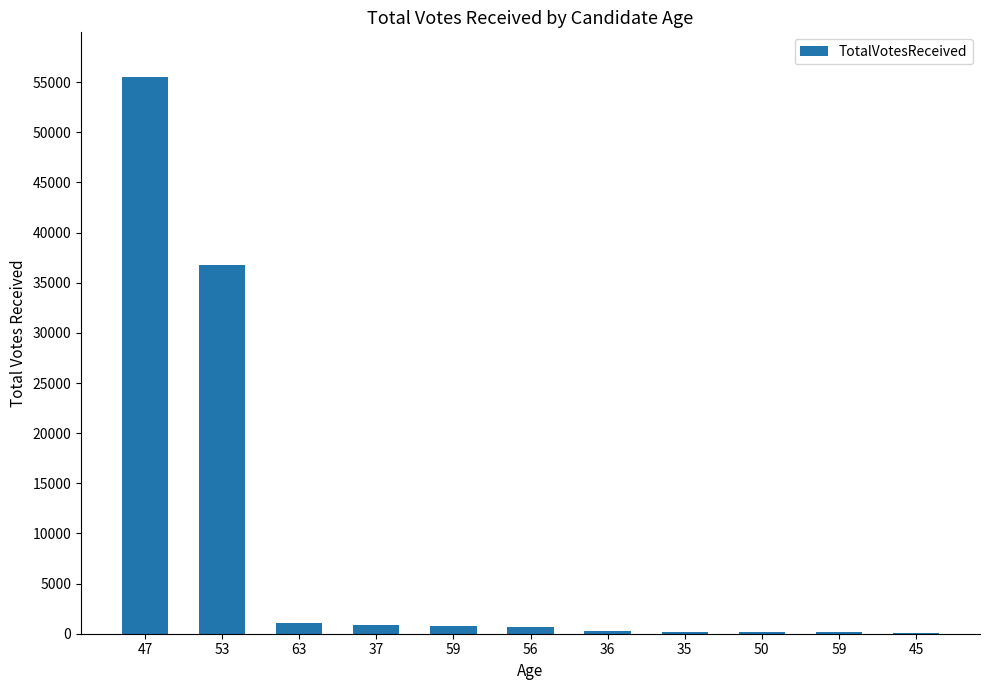

Count the number of categories in the chart.

11